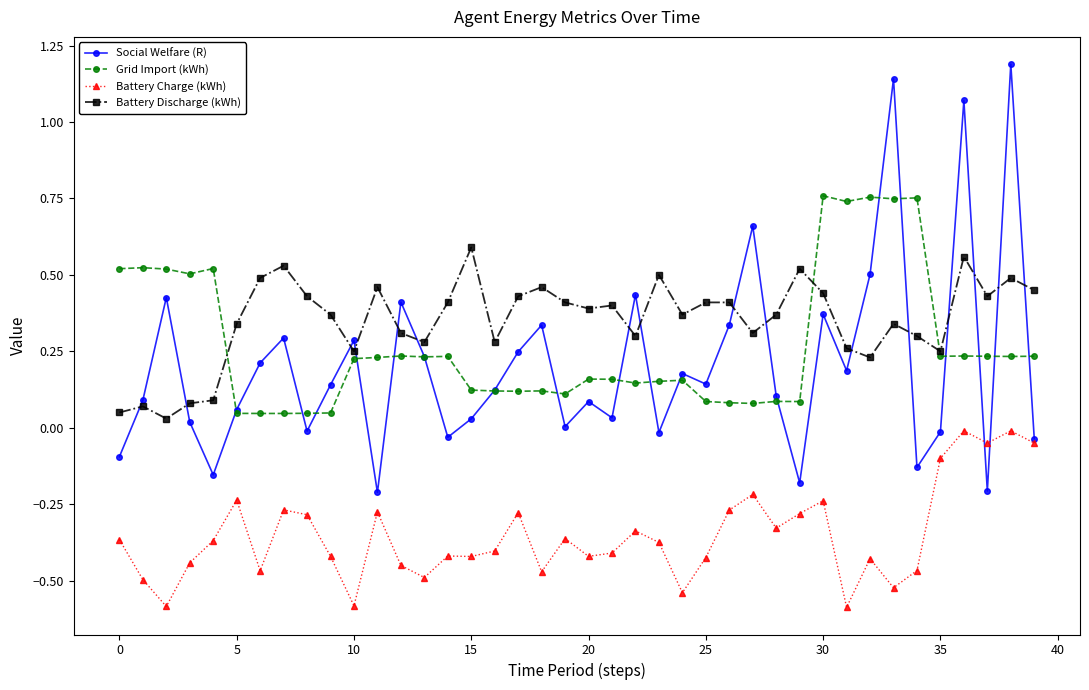

True or false: Battery Charge (kWh) and Social Welfare (R) intersect in this chart.

True